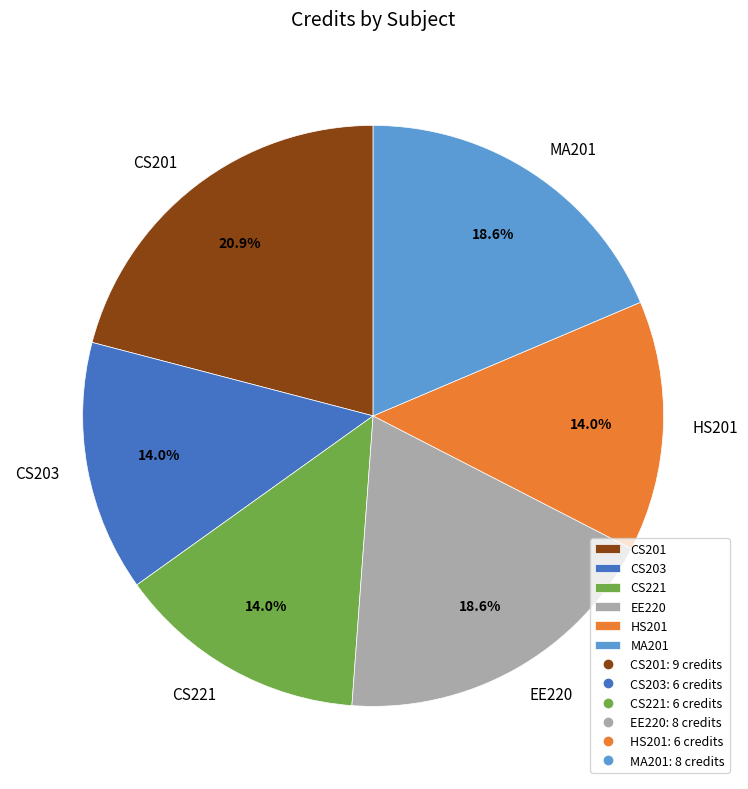

Count the number of slices in the pie.

6